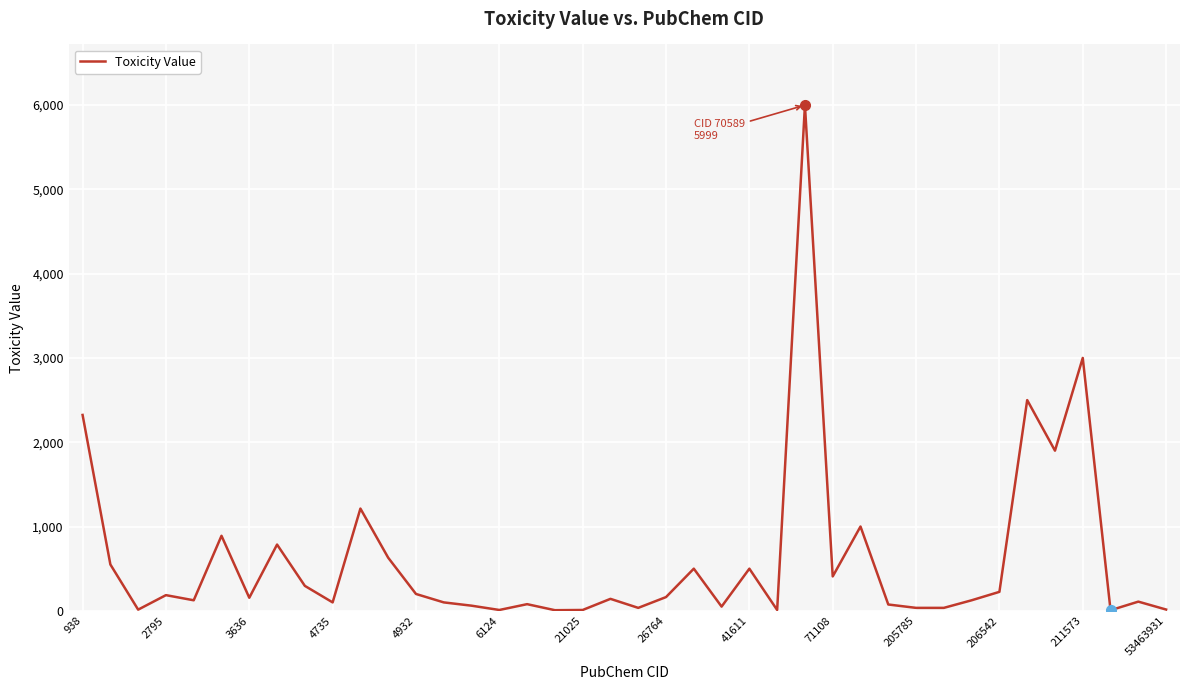

What is the greatest value displayed?

5999.1